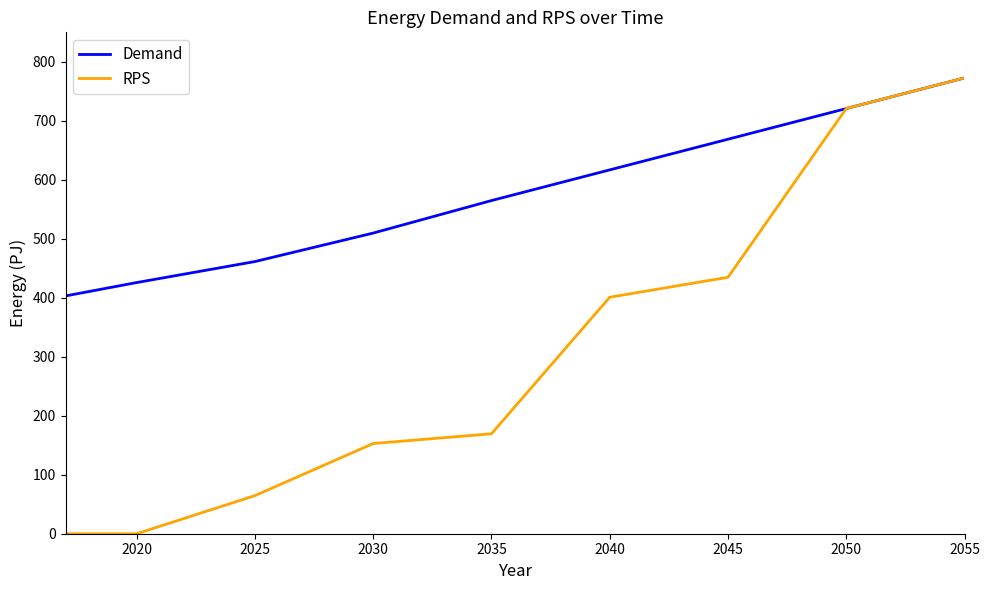

What is the minimum value for Demand?

403.2